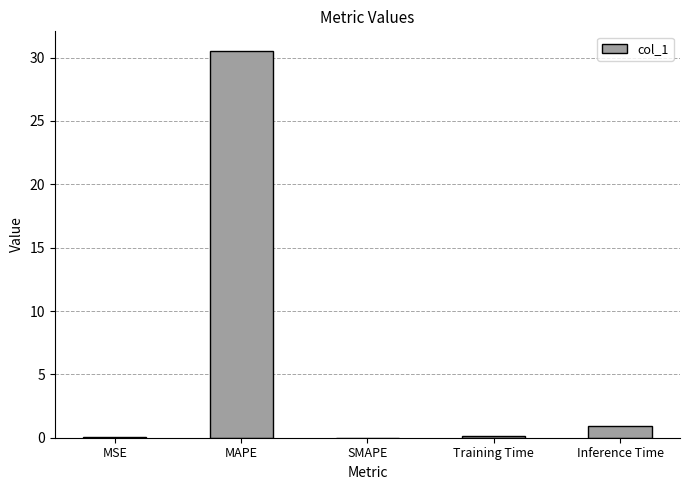

What is the sum of all values?

31.6